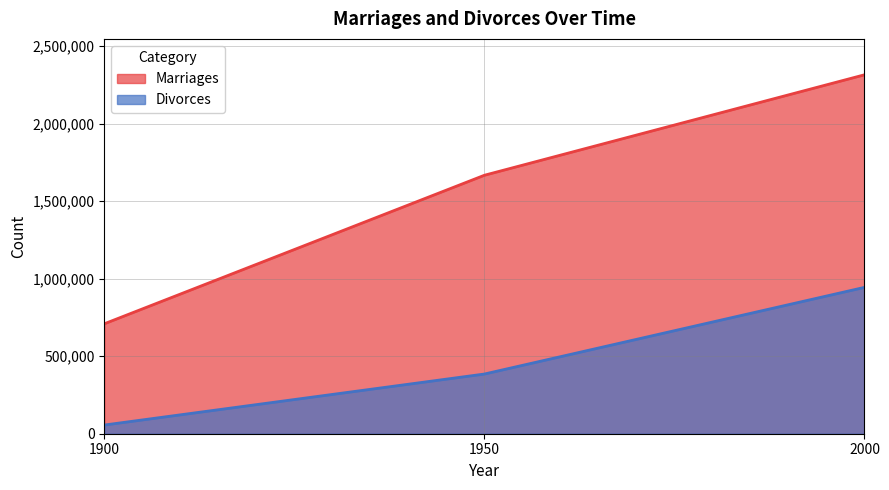

What is the total value across all series at 2000?

3259000